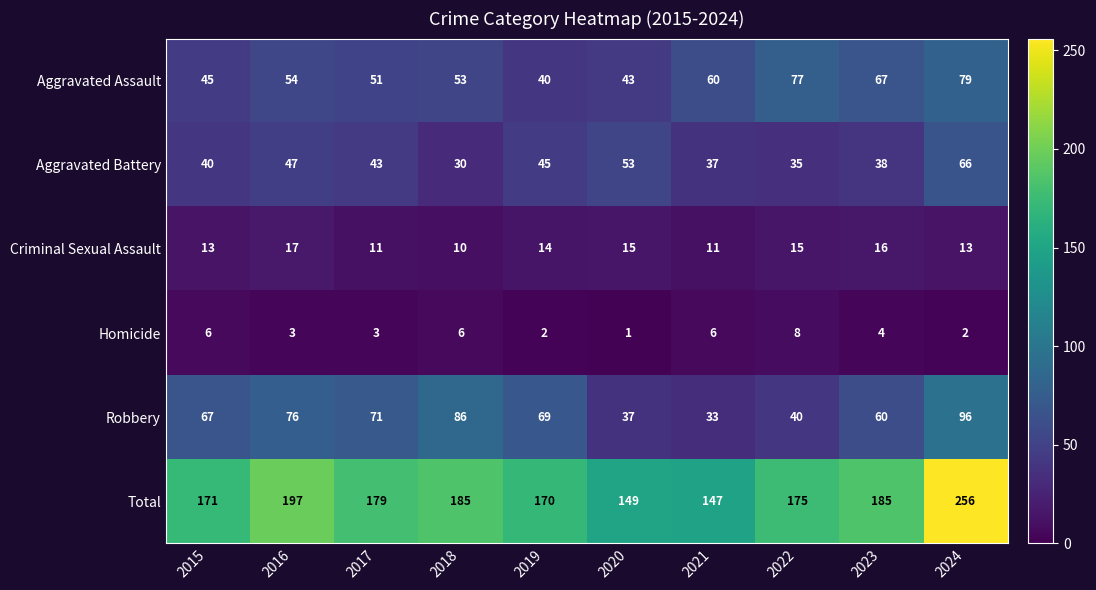

What is the sum of the Robbery values at 2024 and 2019?

165